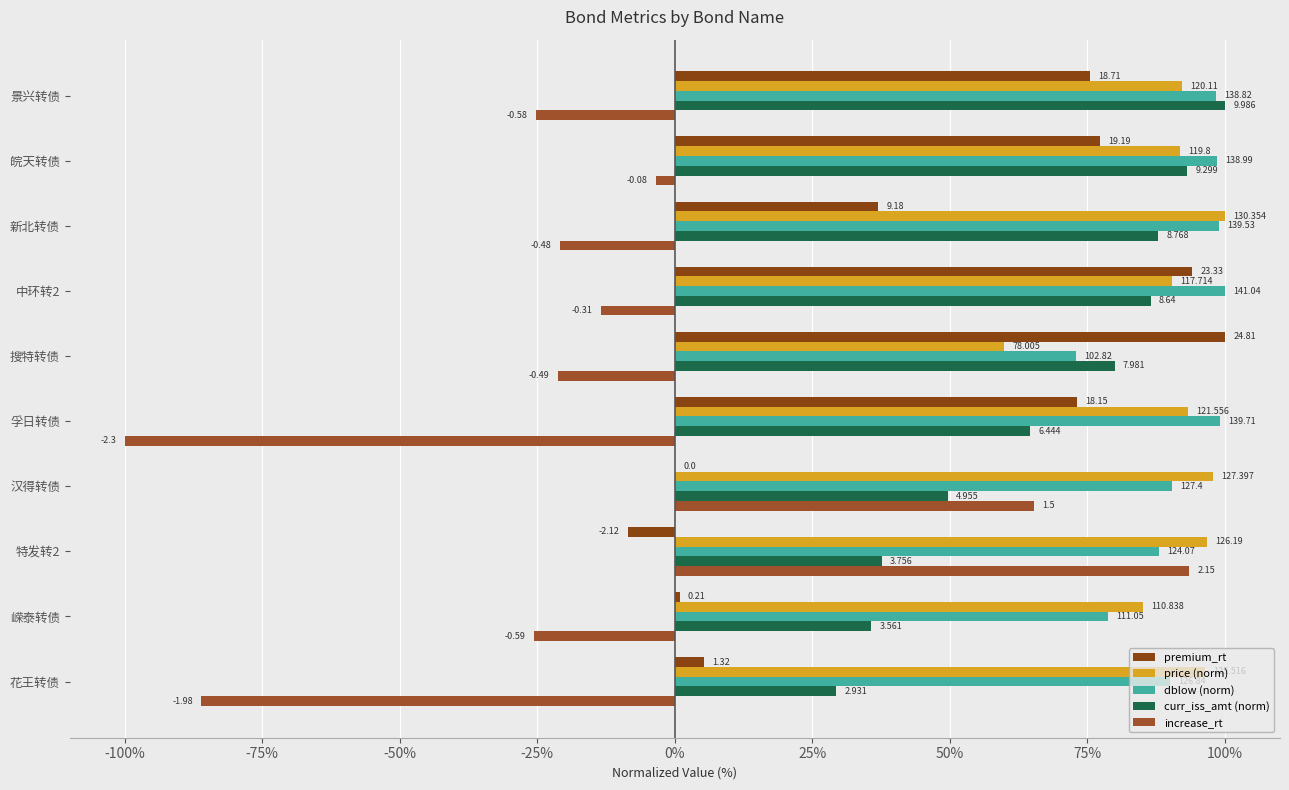

How many bars are there in total?

50